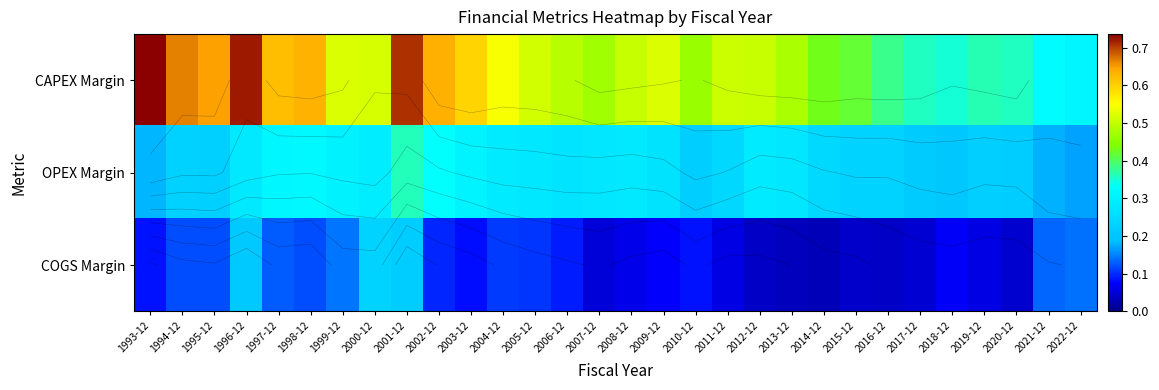

What is the maximum value for COGS Margin?

0.2